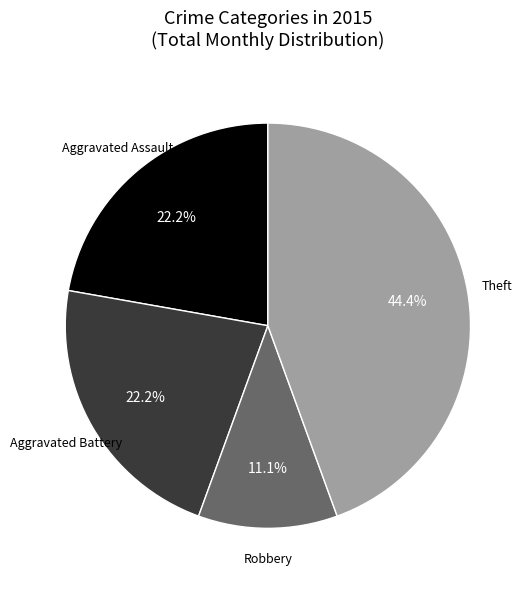

To the nearest percent, what is the average slice percentage?

25%